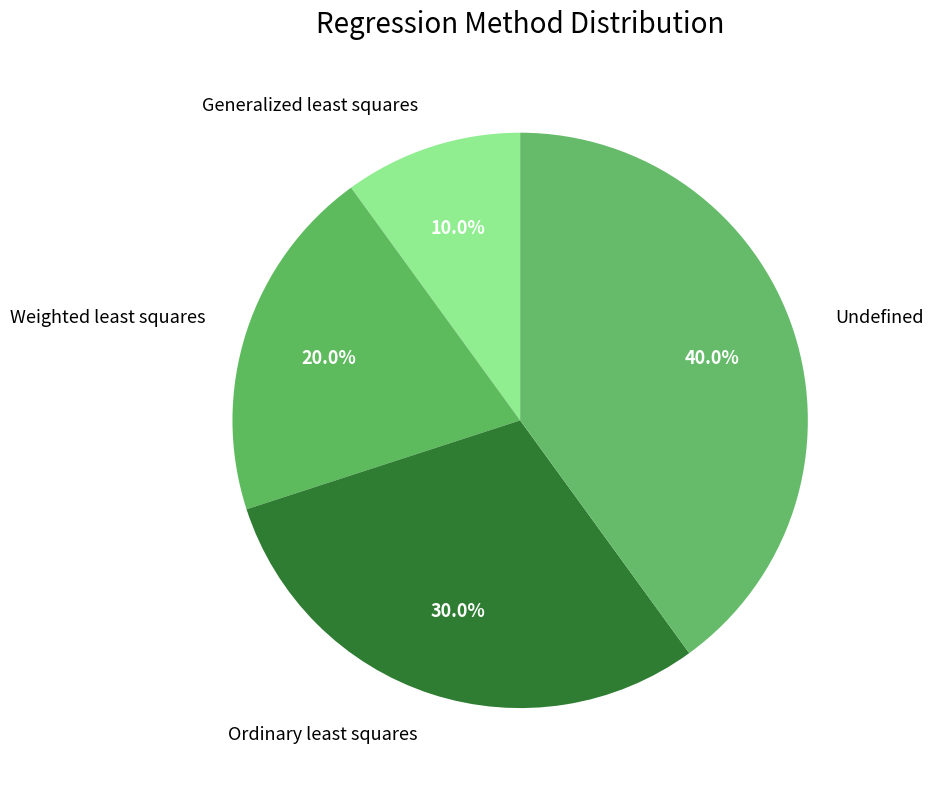

To the nearest percent, what is the difference between the Weighted least squares and Ordinary least squares slice percentages?

10%